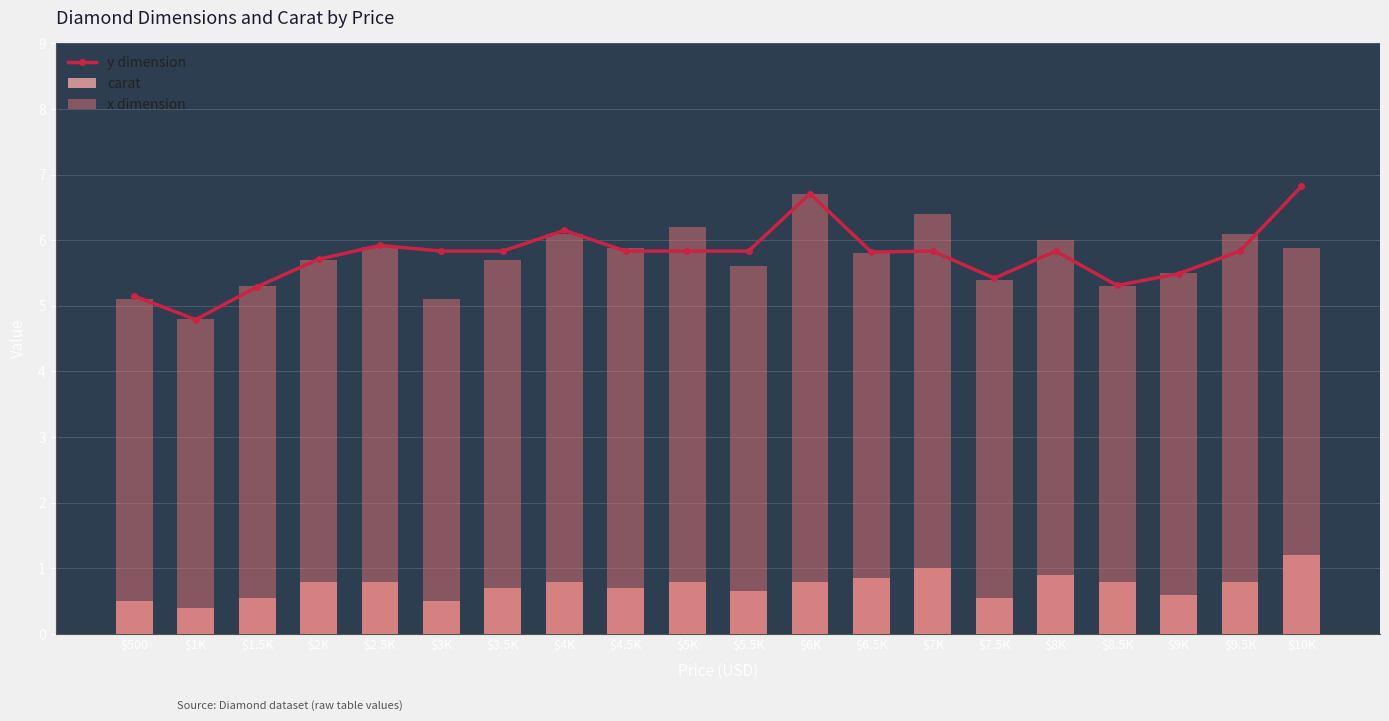

What is the approximate value of carat at $8K?

0.9